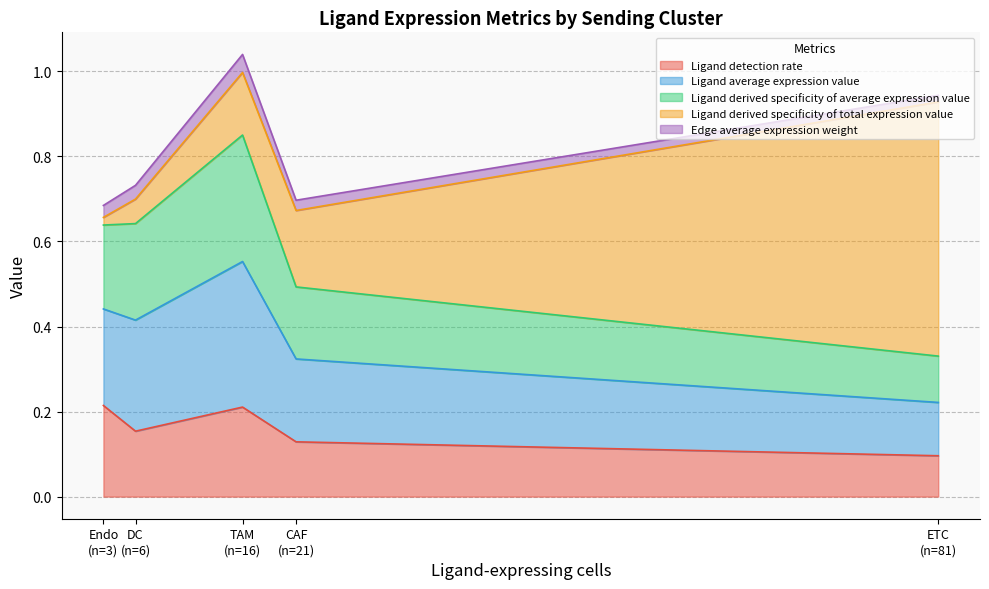

What value does the Ligand derived specificity of total expression value series have at 6?

0.1